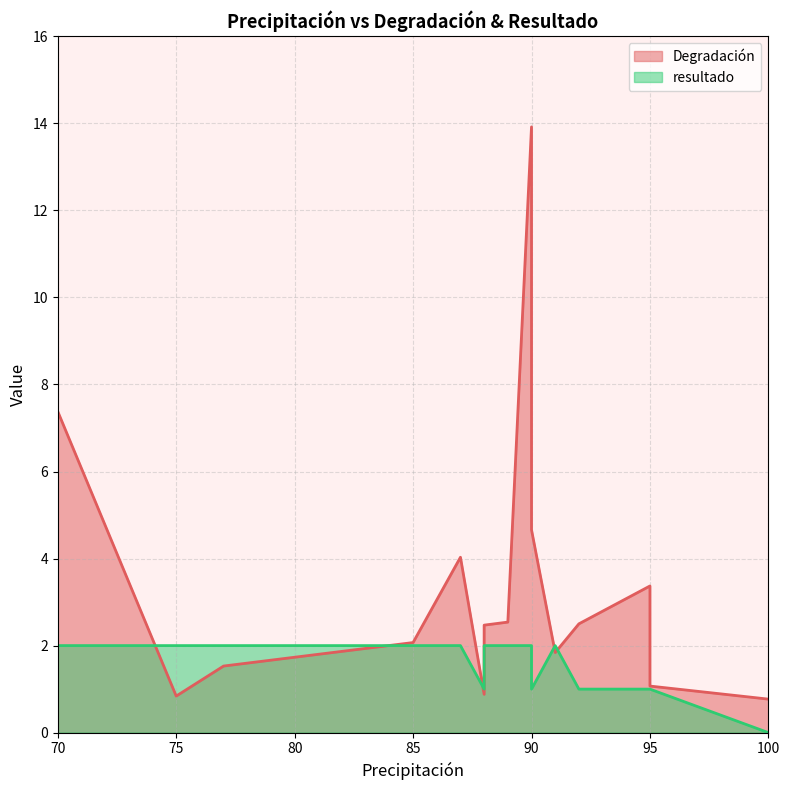

True or false: Degradación has more than 1 points higher than both neighbors.

True